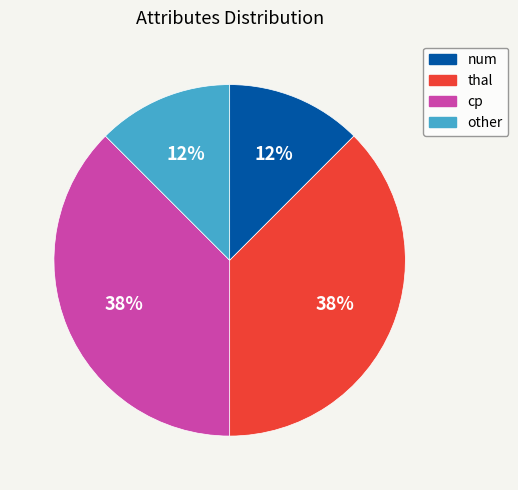

Do cp and thal together represent more than half of the pie?

Yes